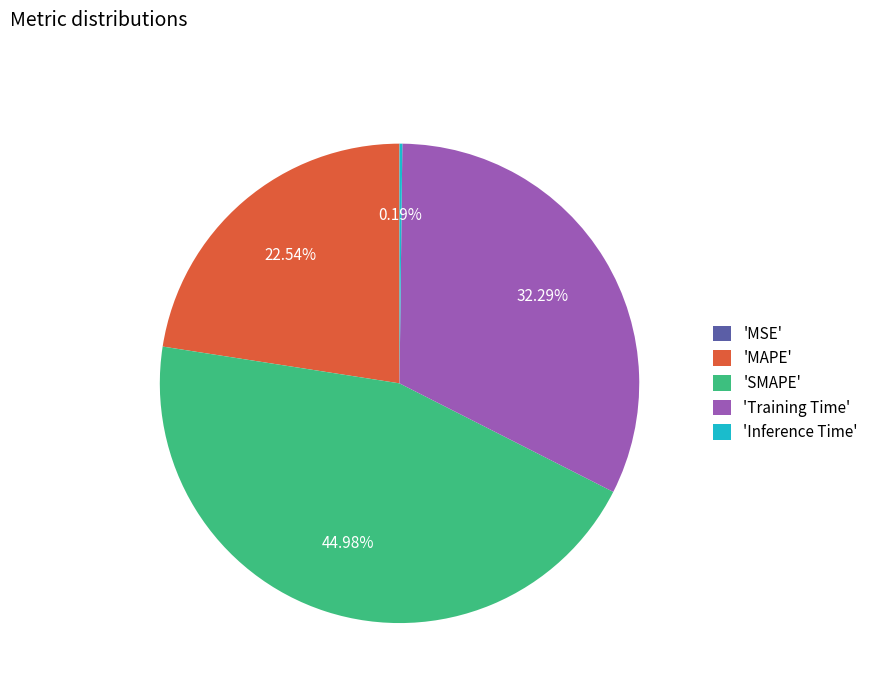

Combined, do 'MAPE' and 'Training Time' account for over 50%?

Yes